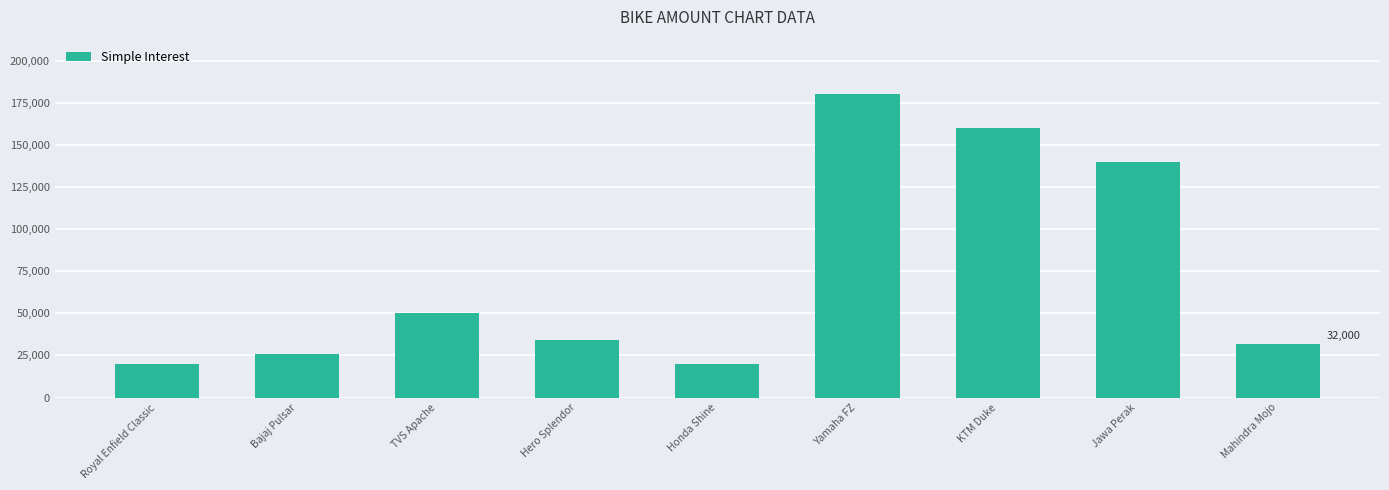

Reading right to left, extract all data points from this chart.

Mahindra Mojo=32000	Jawa Perak=140000	KTM Duke=160000	Yamaha FZ=180000	Honda Shine=20000	Hero Splendor=34000	TVS Apache=50000	Bajaj Pulsar=26000	Royal Enfield Classic=20000